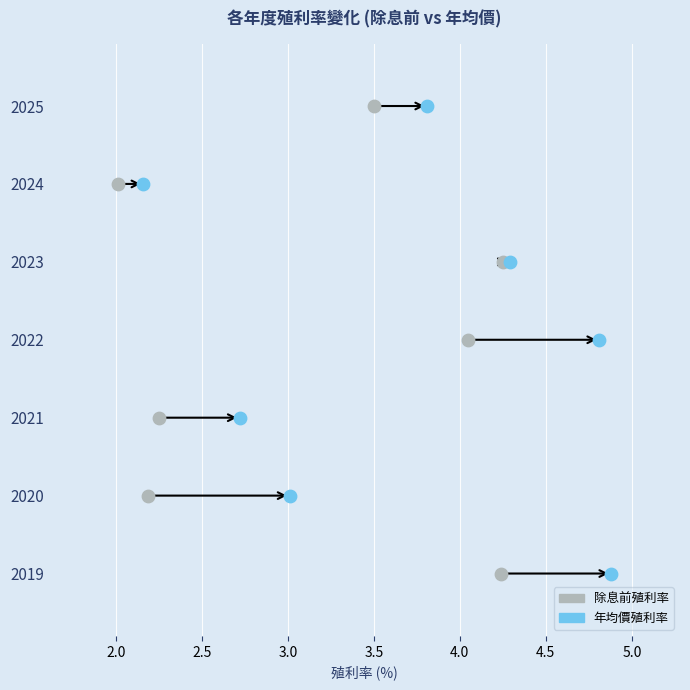

At how many categories does at least one series exceed 3?

4